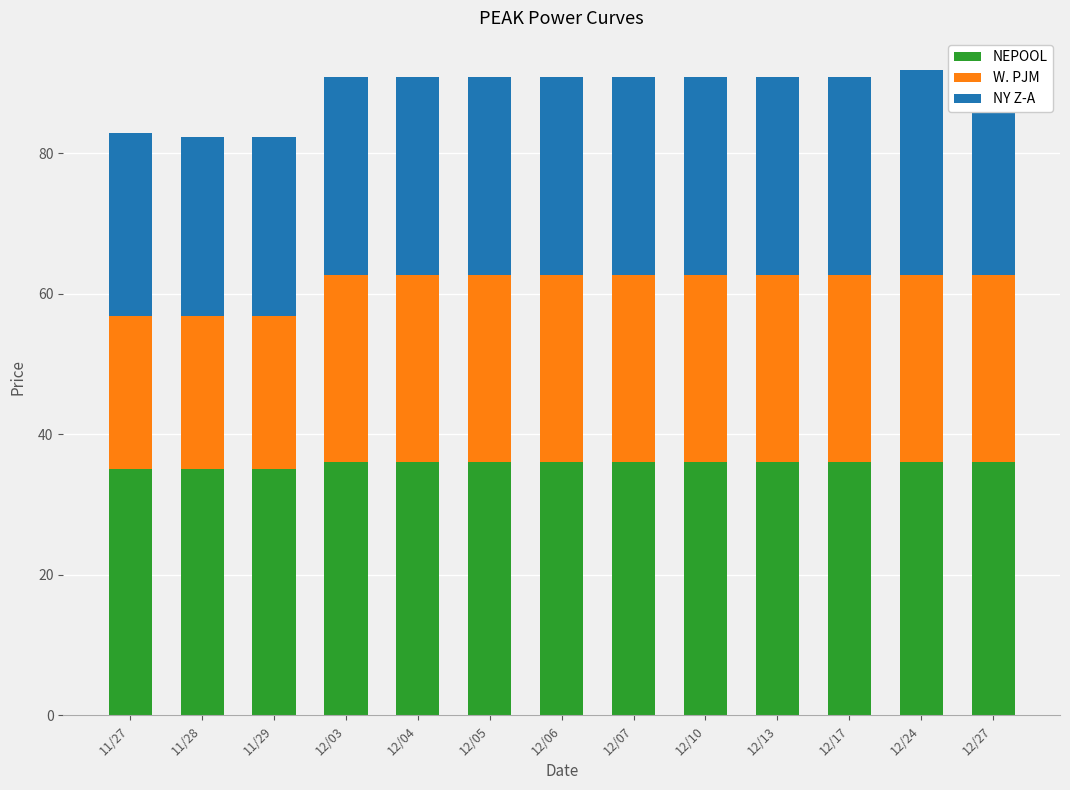

What is the highest value of the NEPOOL series?

36.0